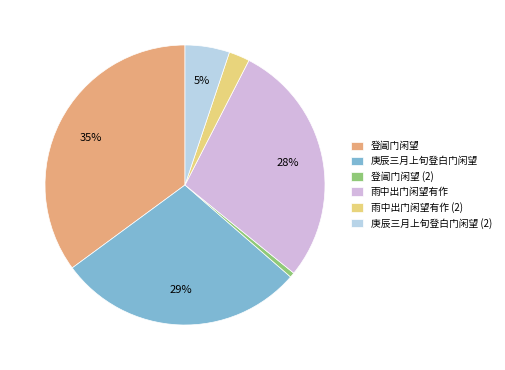

To the nearest percent, what portion does 雨中出门闲望有作 (2) represent?

2%